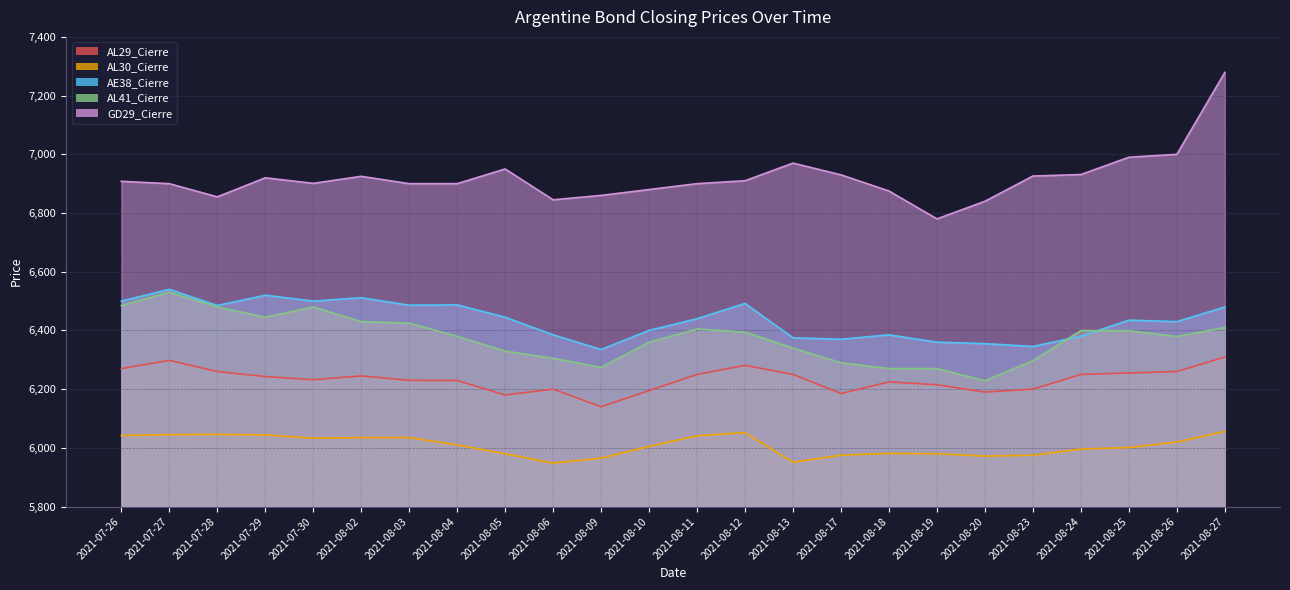

True or false: GD29_Cierre and AL41_Cierre intersect in this chart.

False